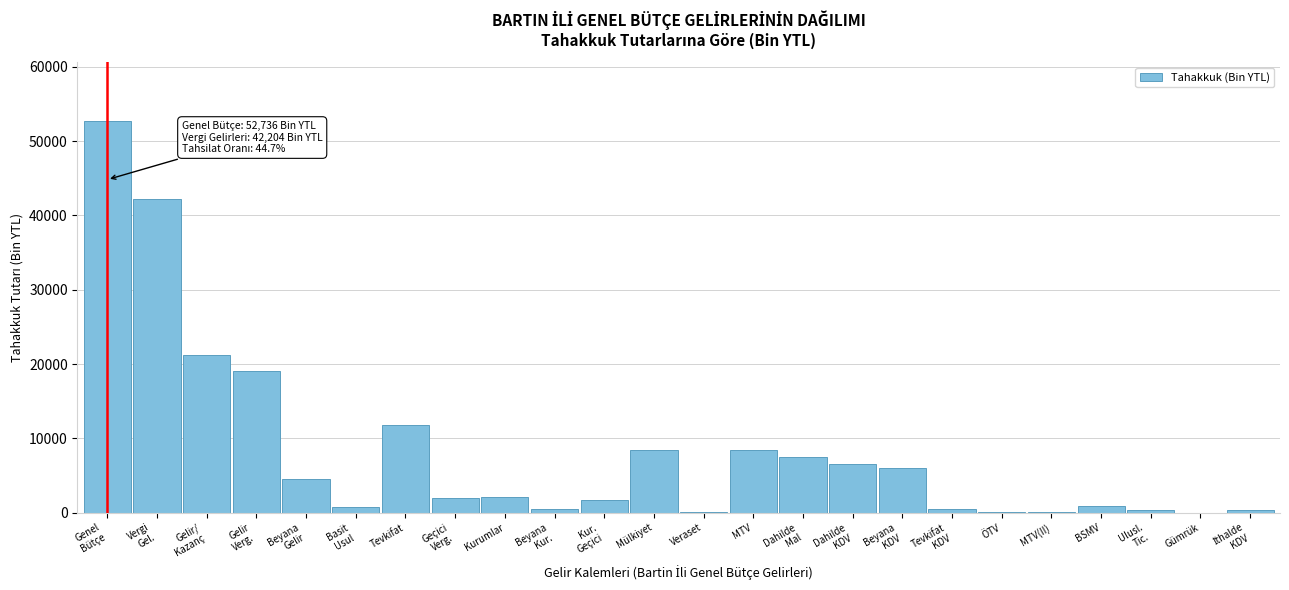

The chart shows a value of 8460 at Mülkiyet. True or false?

True